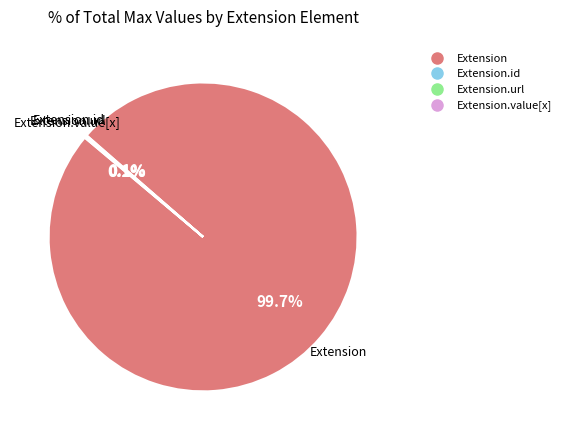

Is there any slice that represents more than half of the pie?

Yes